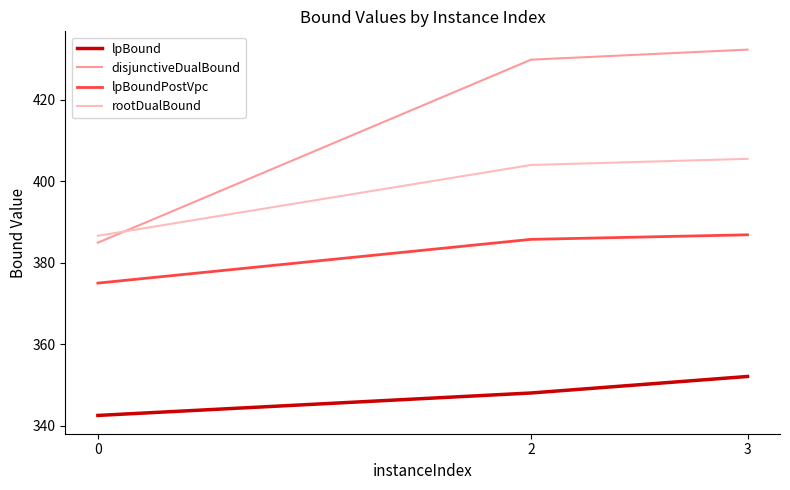

At 2, list the series in order from largest to smallest.

disjunctiveDualBound, rootDualBound, lpBoundPostVpc, lpBound